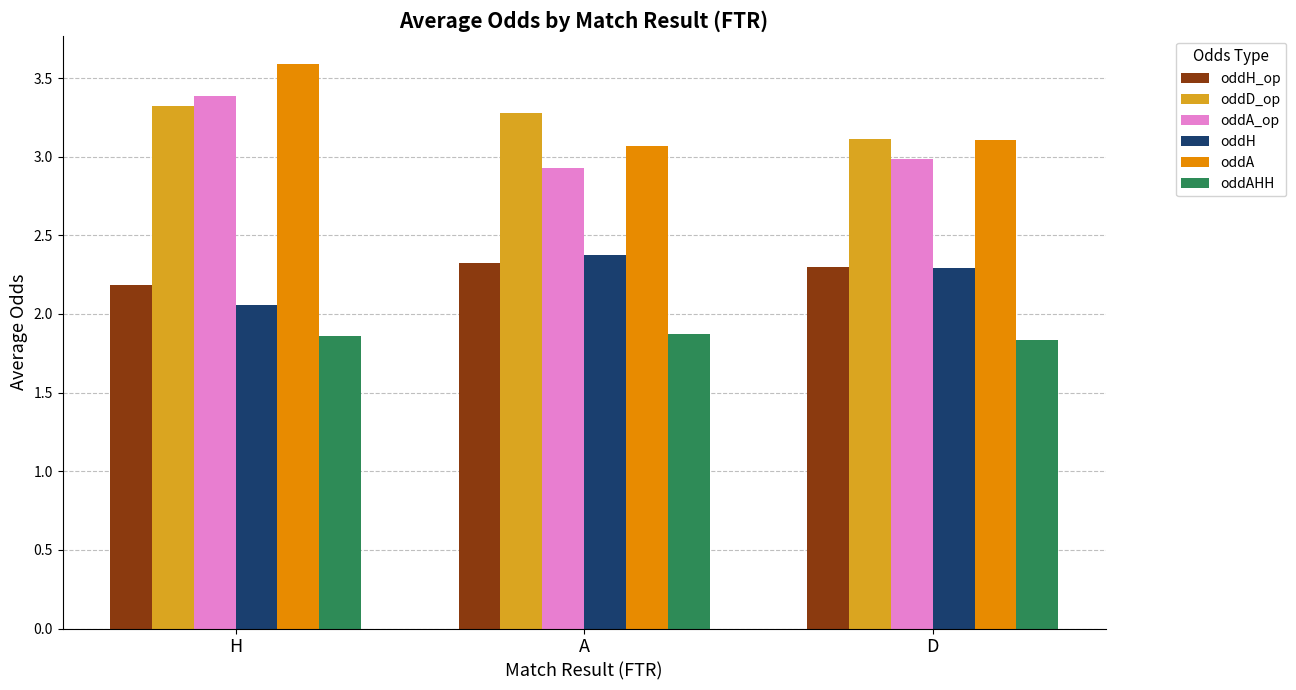

What is the sum of the oddD_op values at A and D?

6.4